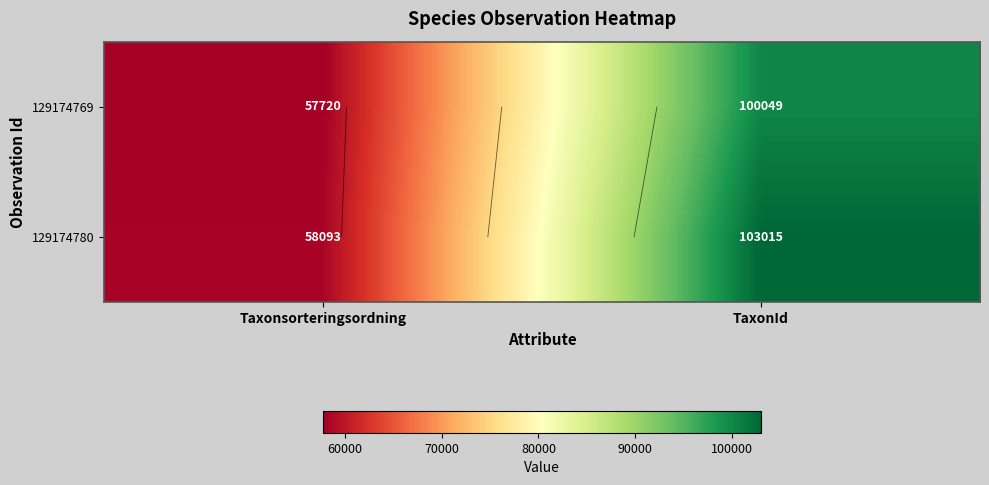

What is the difference between the highest and lowest values at TaxonId?

2966